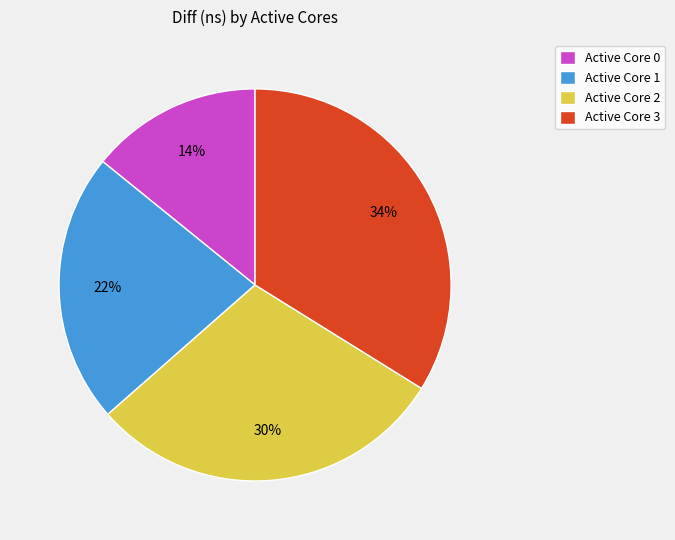

Do Active Core 0 and Active Core 1 together represent more than half of the pie?

No